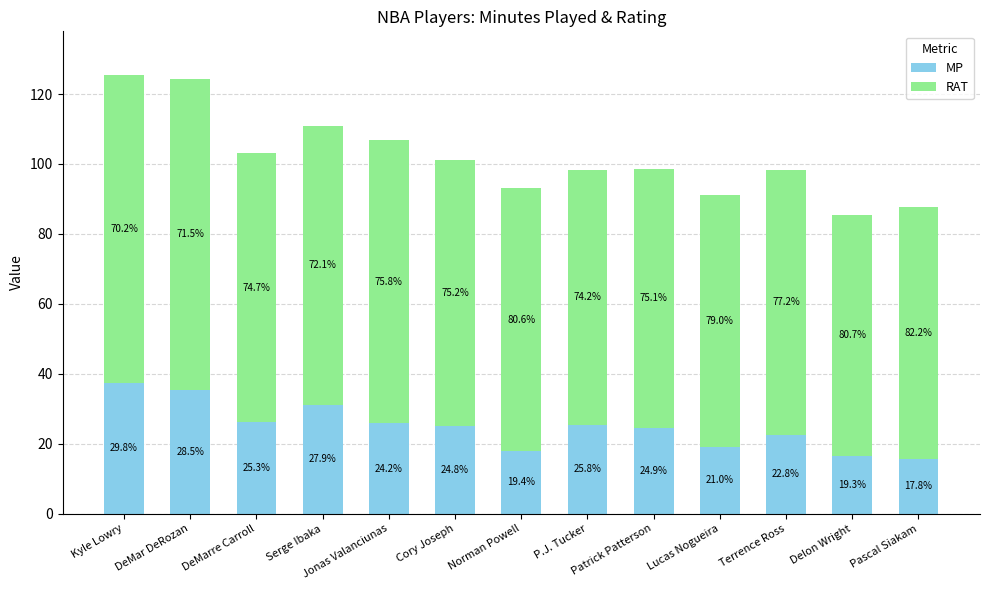

List the labels in order of MP value, smallest first.

Pascal Siakam, Delon Wright, Norman Powell, Lucas Nogueira, Terrence Ross, Patrick Patterson, Cory Joseph, P.J. Tucker, Jonas Valanciunas, DeMarre Carroll, Serge Ibaka, DeMar DeRozan, Kyle Lowry